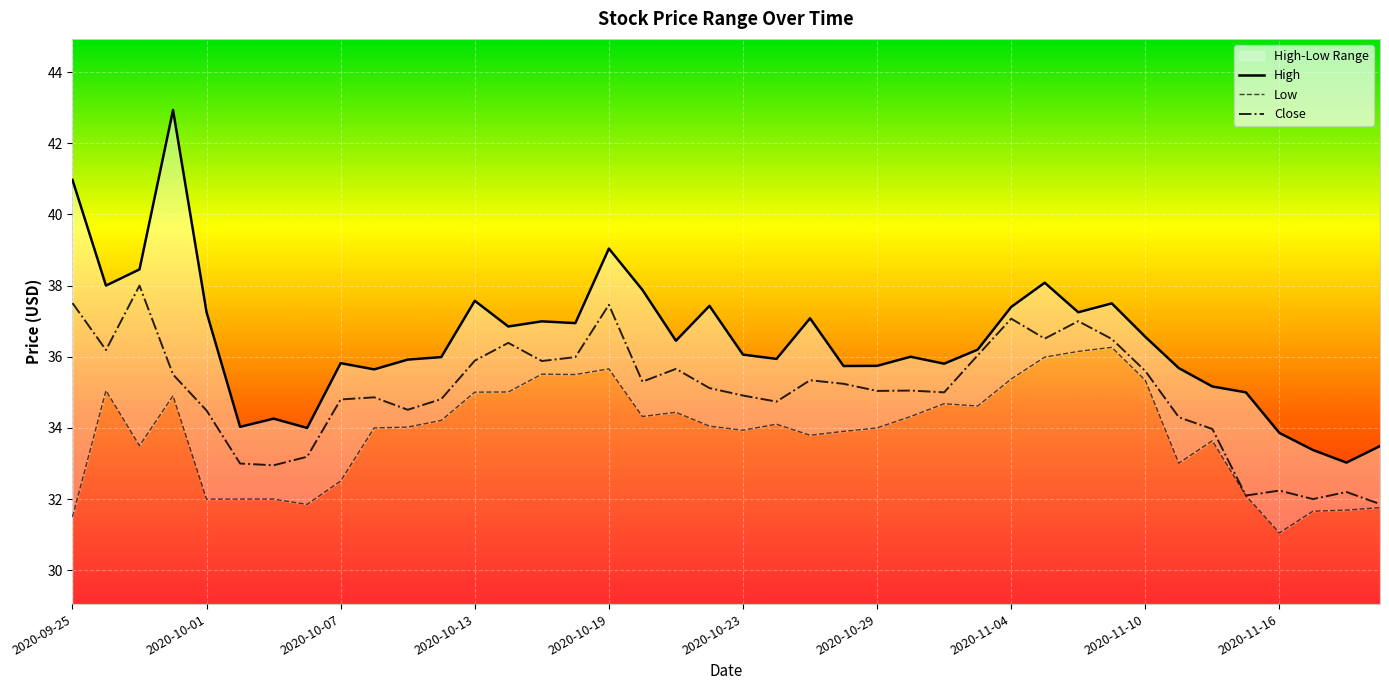

What position from the right is 2020-09-29?

38